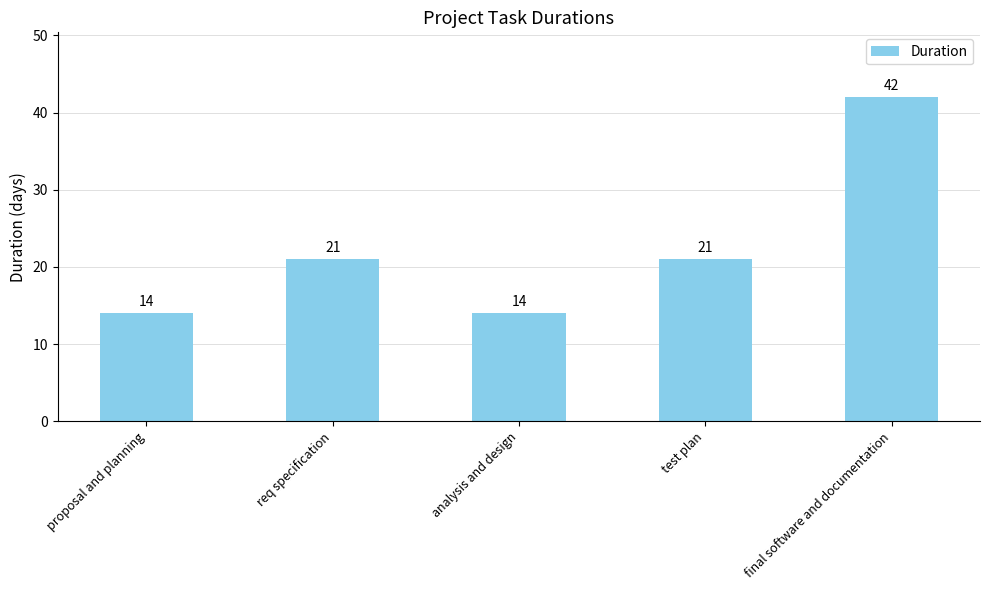

The chart shows a value of 3 at proposal and planning. True or false?

False